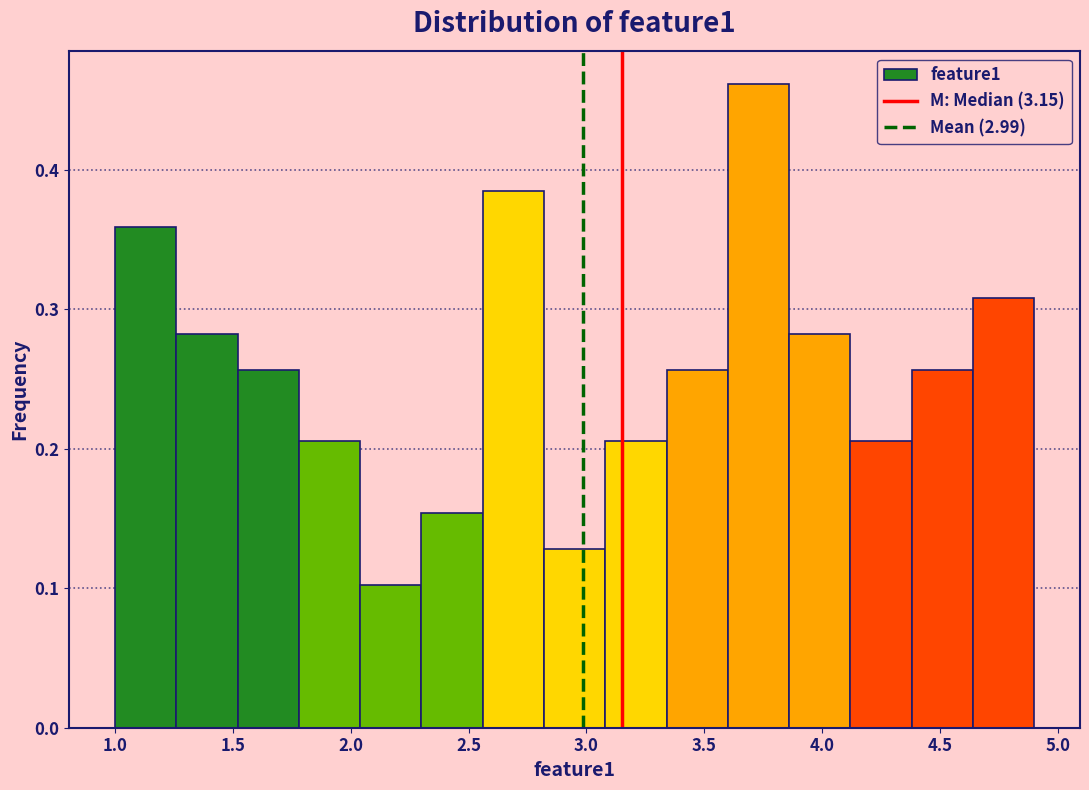

Over which range of the x-axis is the bar tallest?

3.60 to 3.86